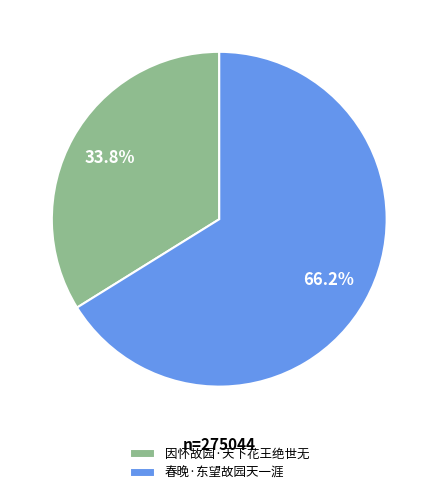

Approximately how many times larger is the value at 因怀故园·天下花王绝世无 compared to 春晚·东望故园天一涯?

0.5